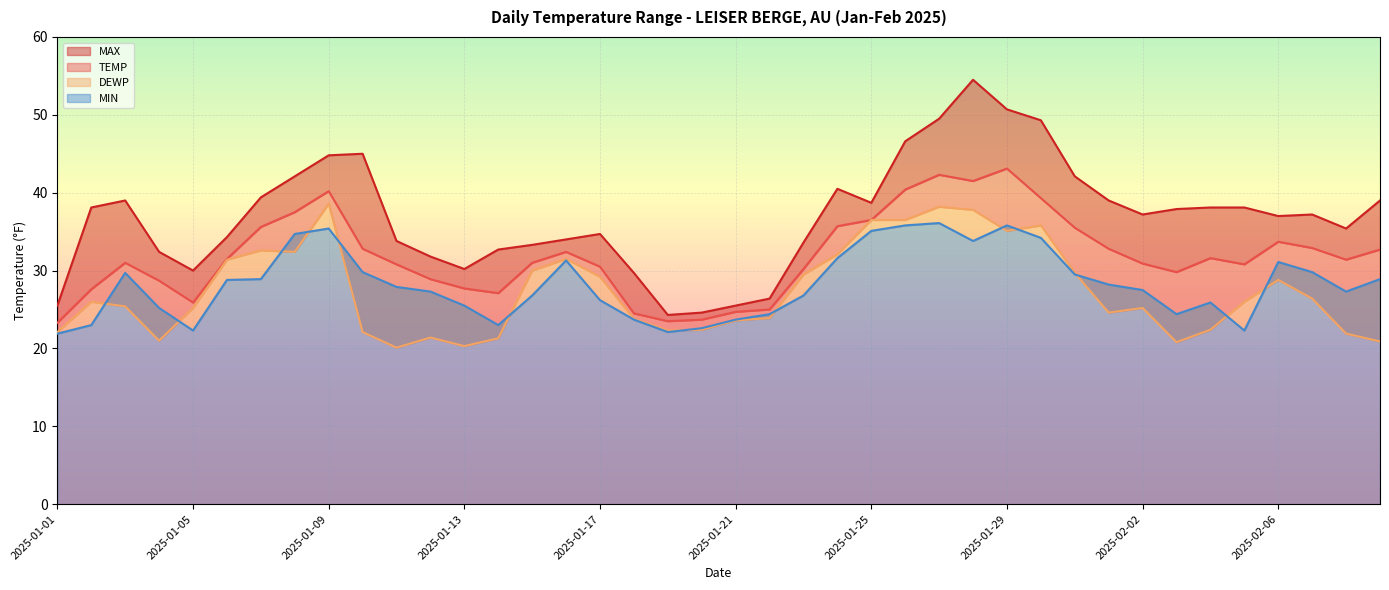

In MIN, how many points are lower than both neighbors (excluding endpoints)?

7